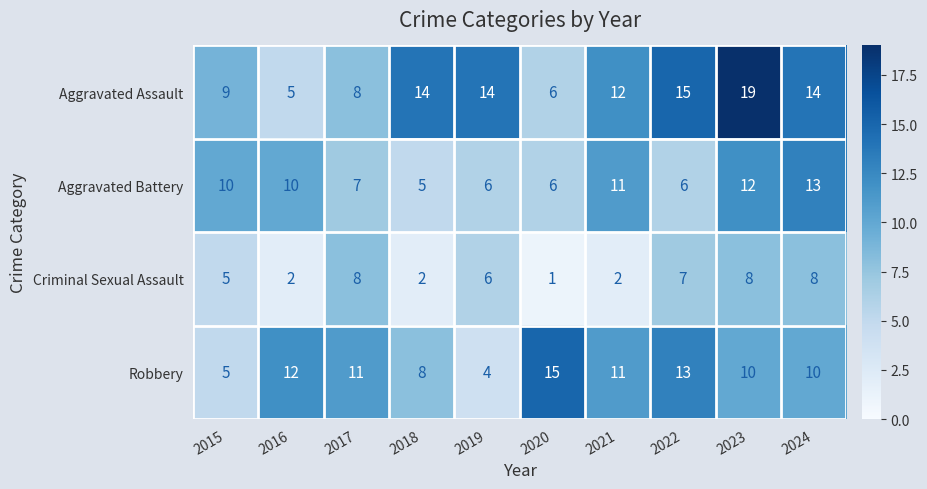

The Aggravated Battery series shows 4 at 2022. True or false?

False